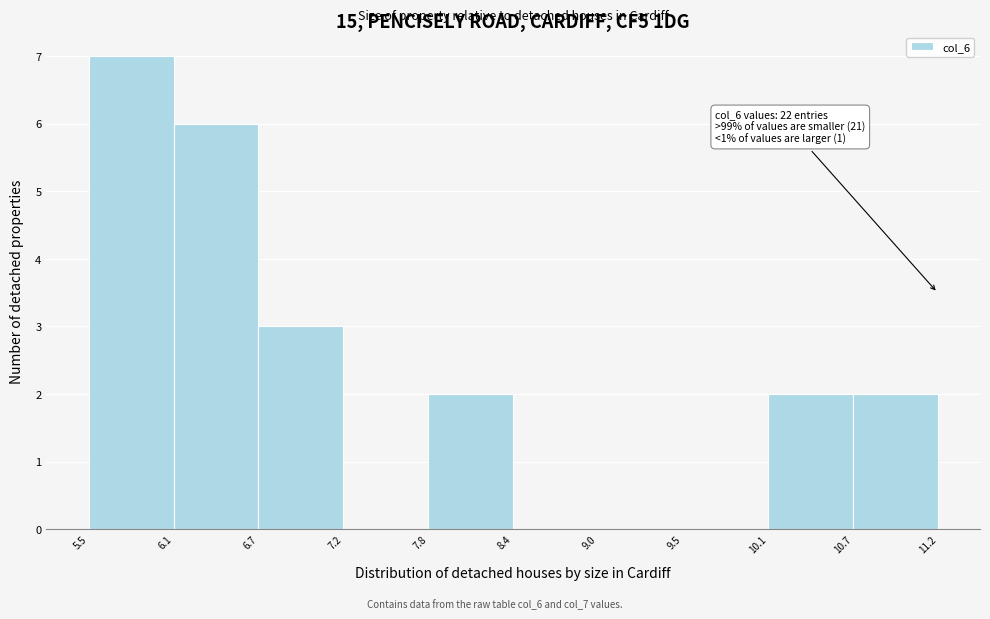

Over which range of the x-axis is the bar tallest?

5.5 to 6.1